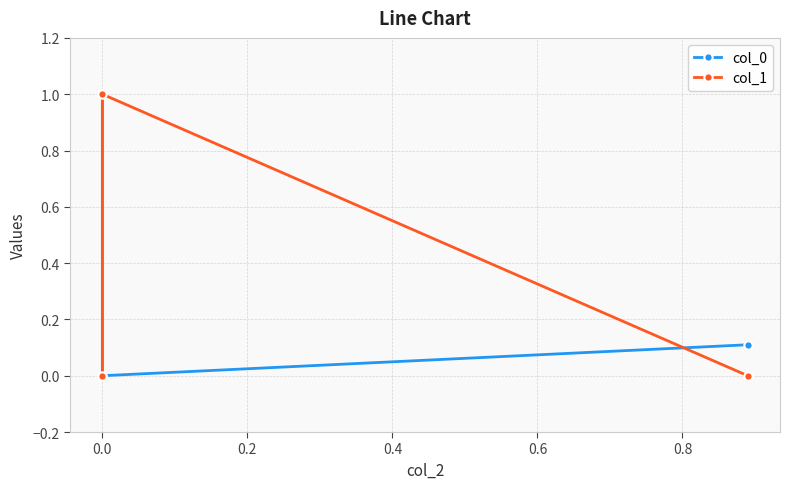

What position from the right is −0.2?

3